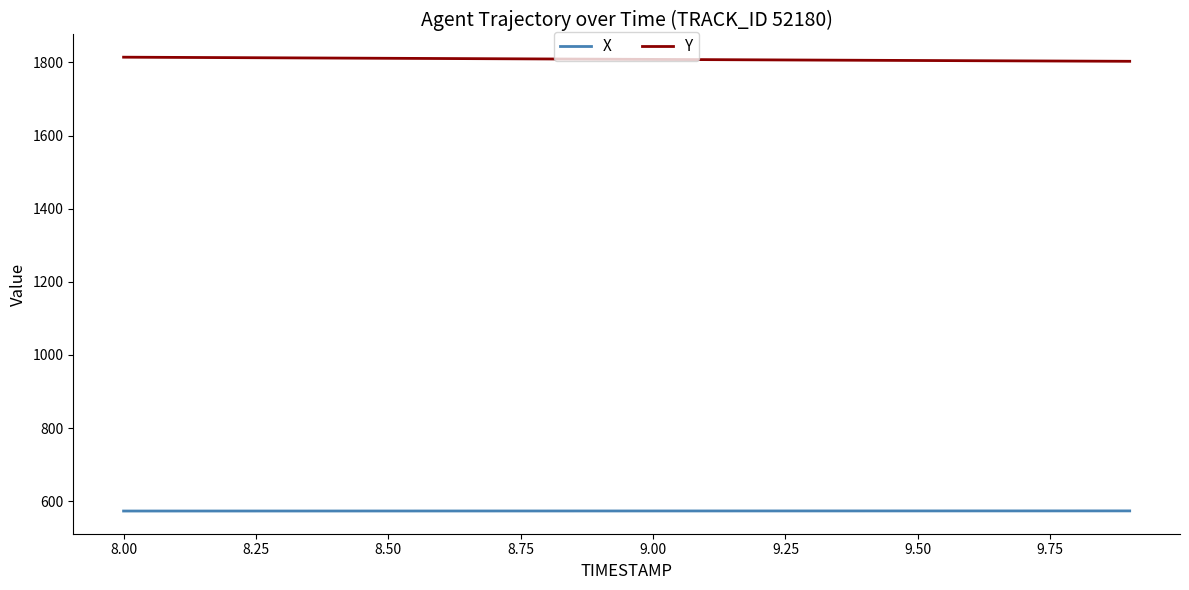

What is the difference between the second highest and second lowest values in the X series?

0.3